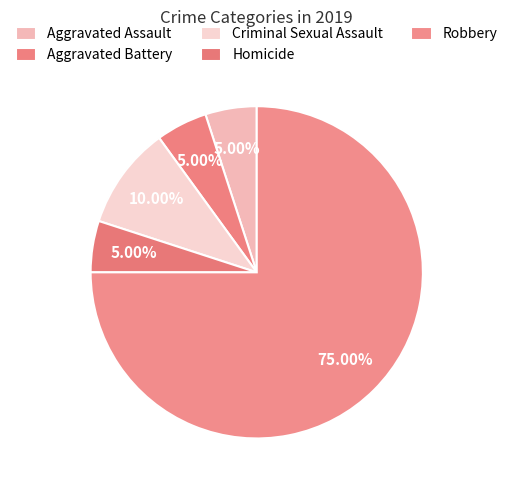

Which slice is the smallest?

Aggravated Assault